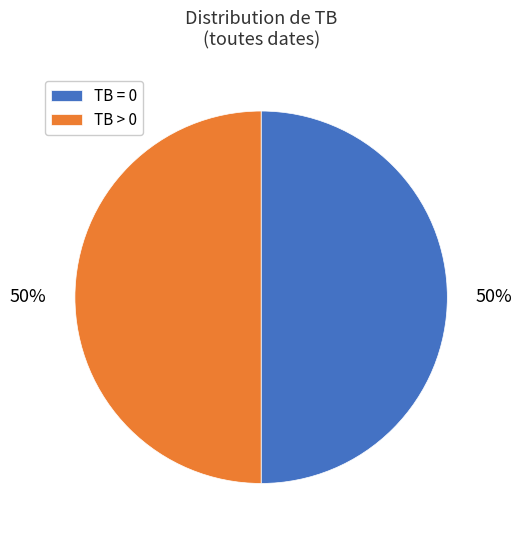

Count the number of slices in the pie.

2